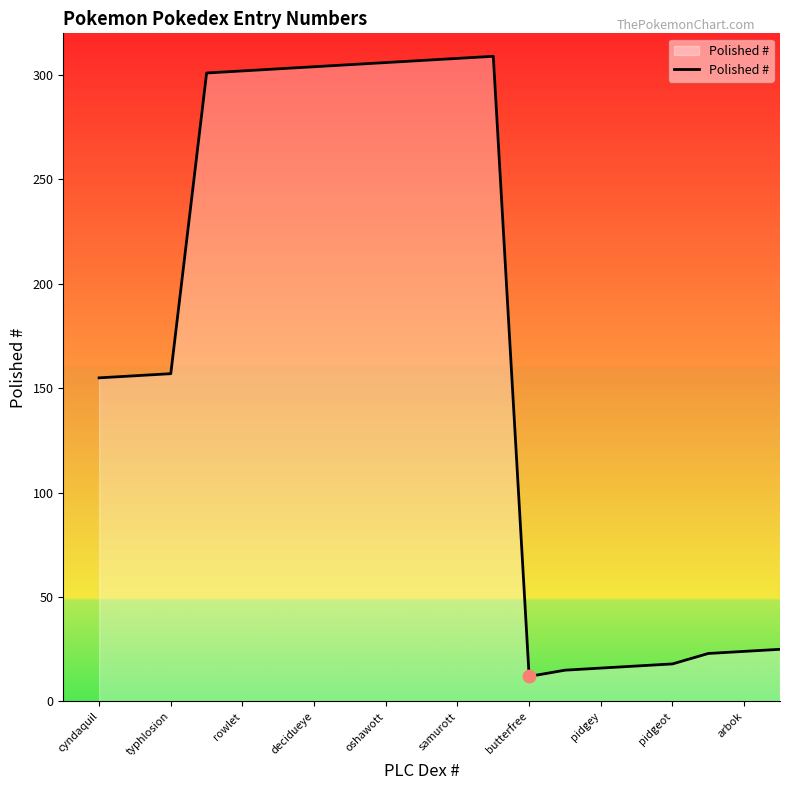

What is the difference between the maximum and minimum values?

297